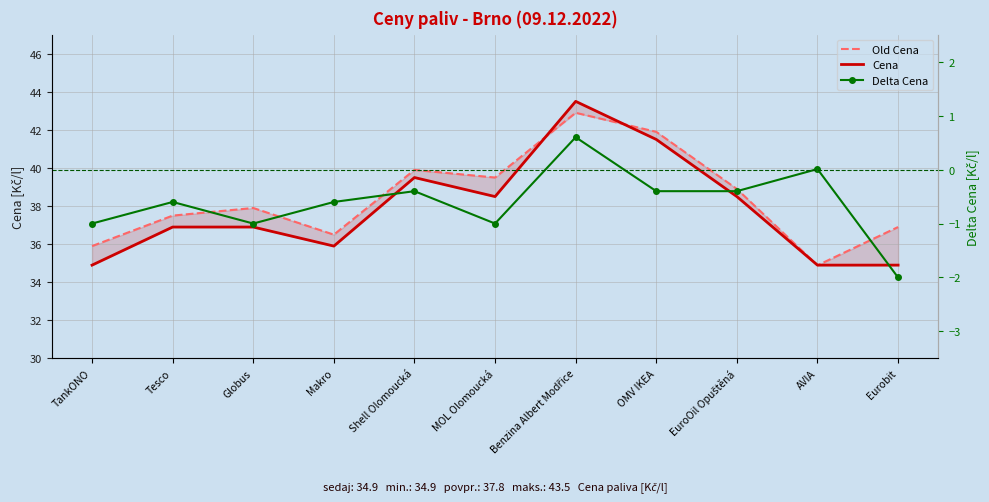

True or false: Delta Cena and Old Cena cross at least once.

False